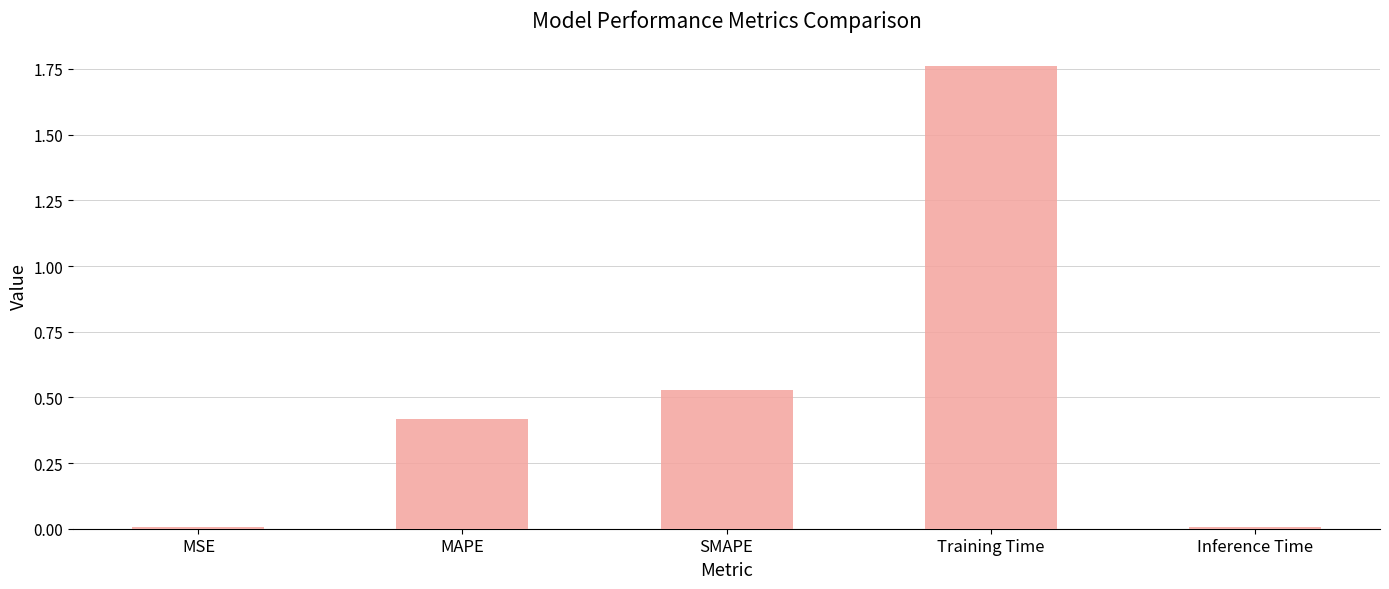

What is the sum of all values?

2.7